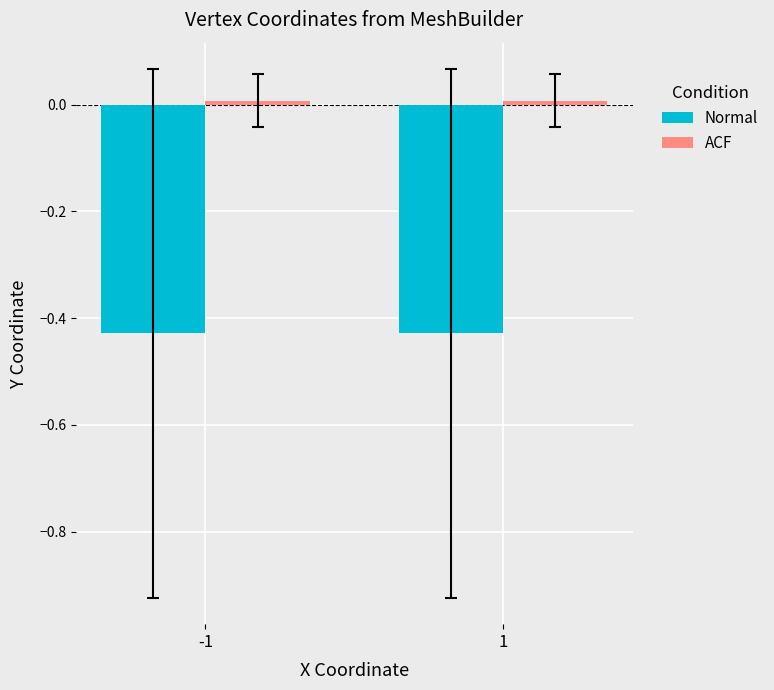

What is the sum of all Normal values?

-0.9